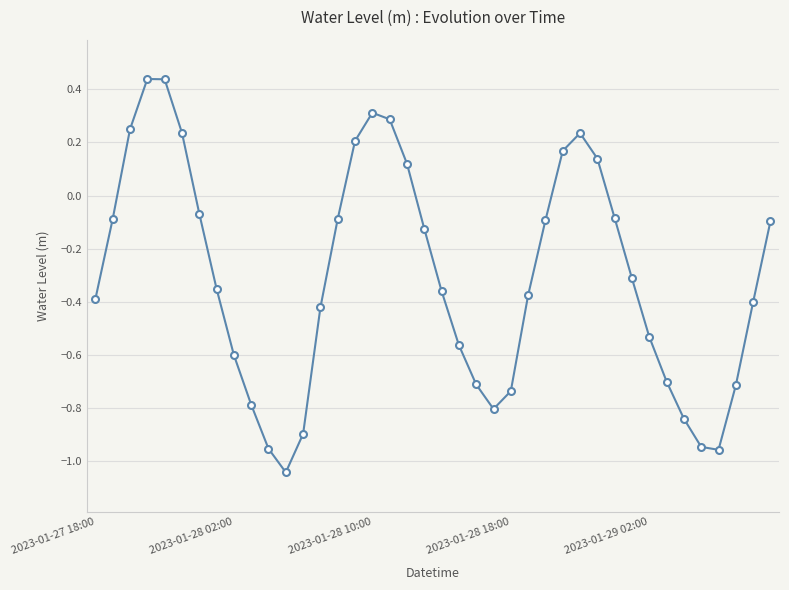

How many distinct data groups are displayed?

1